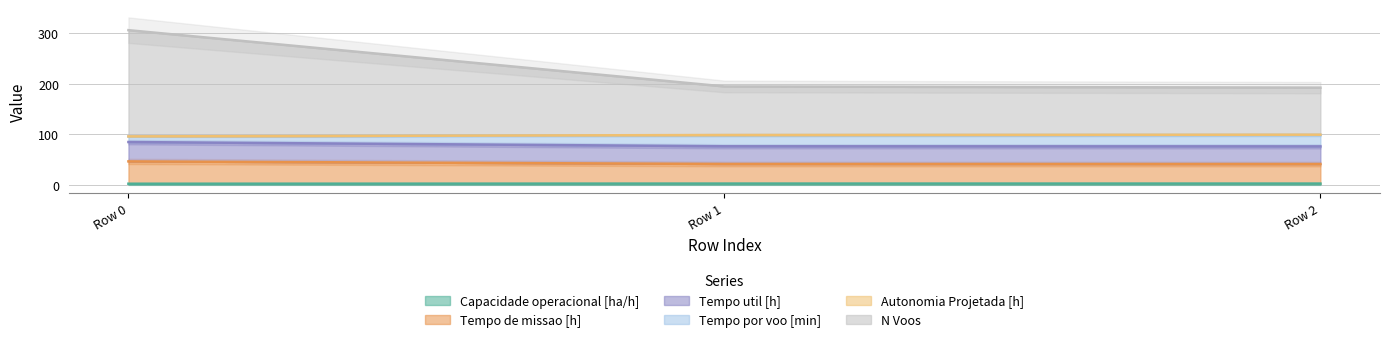

Read the Tempo por voo [min] value at Row 0.

84.7